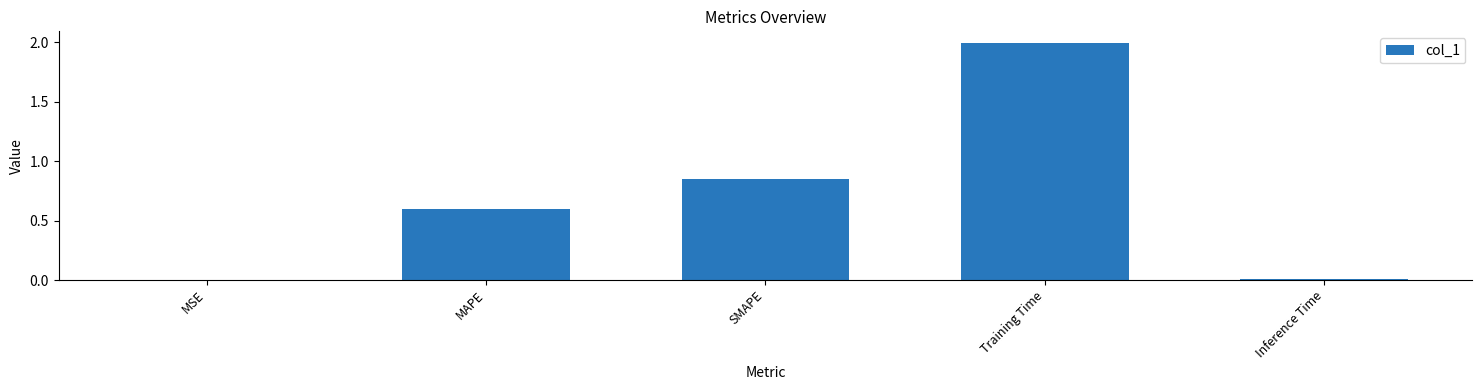

What is the sum of all values?

3.4